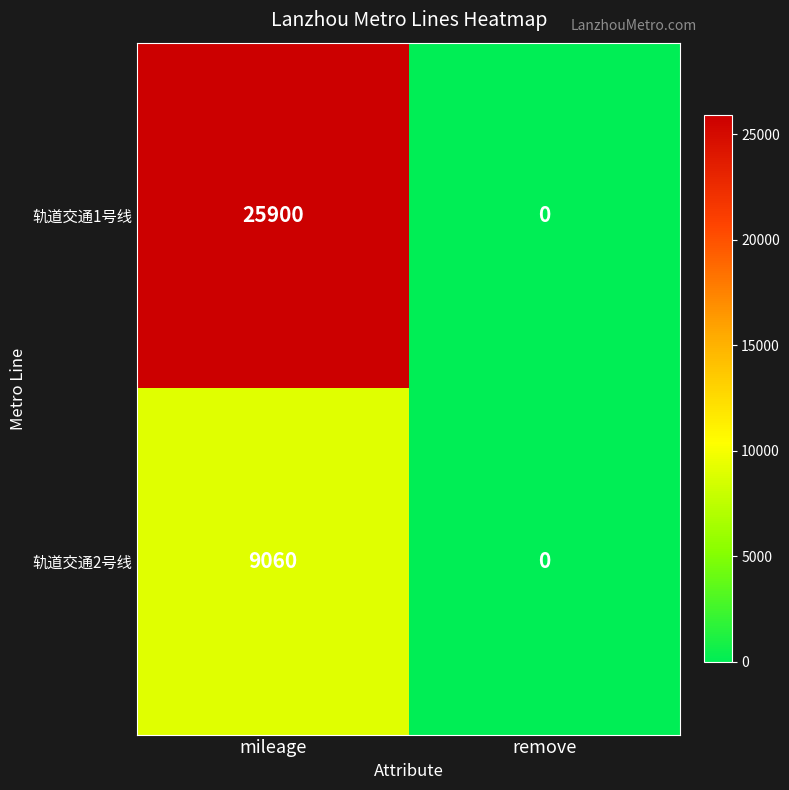

At how many categories does at least one series exceed 14057?

1